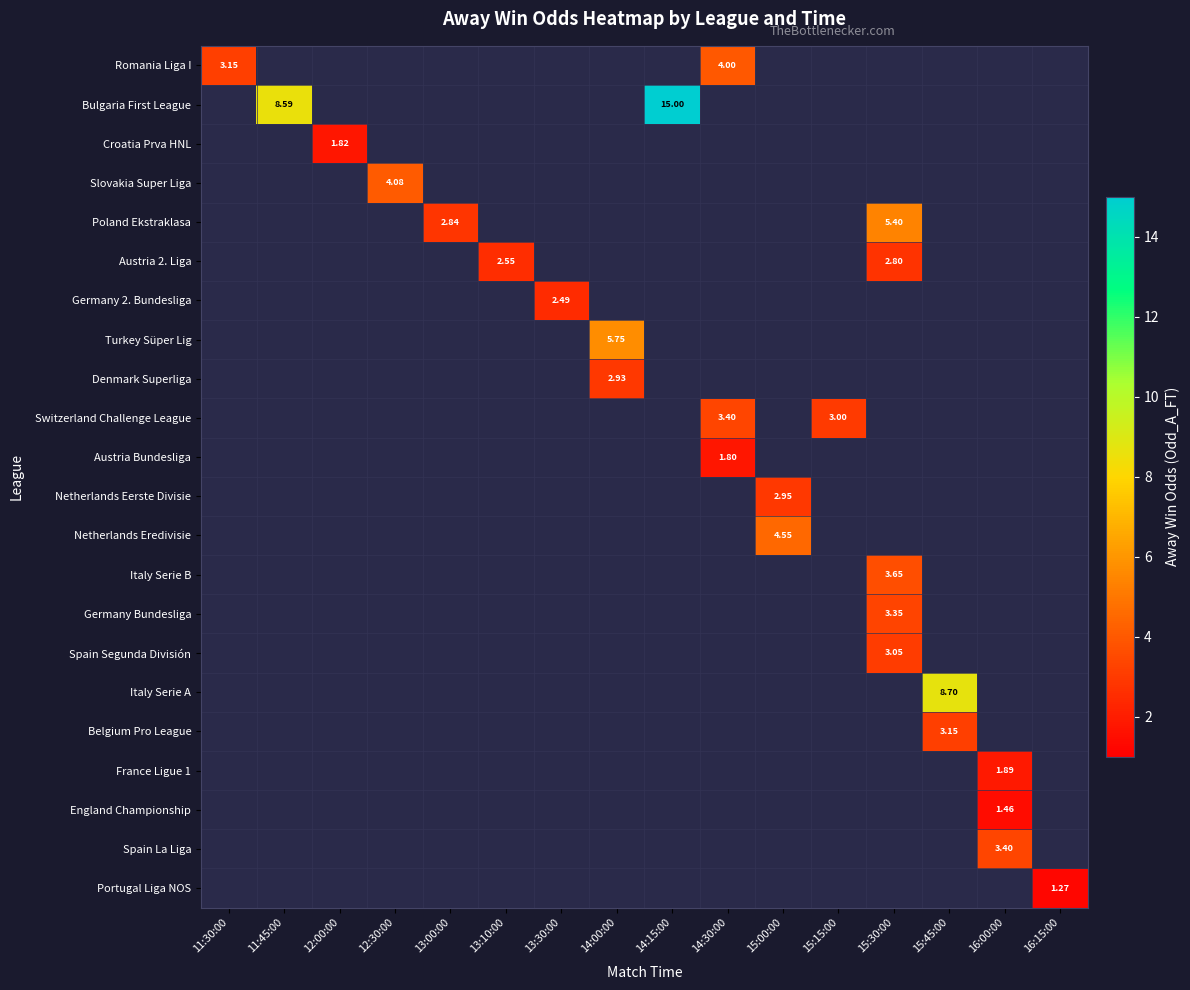

Between 11:30:00 and 16:00:00, which is larger?

16:00:00